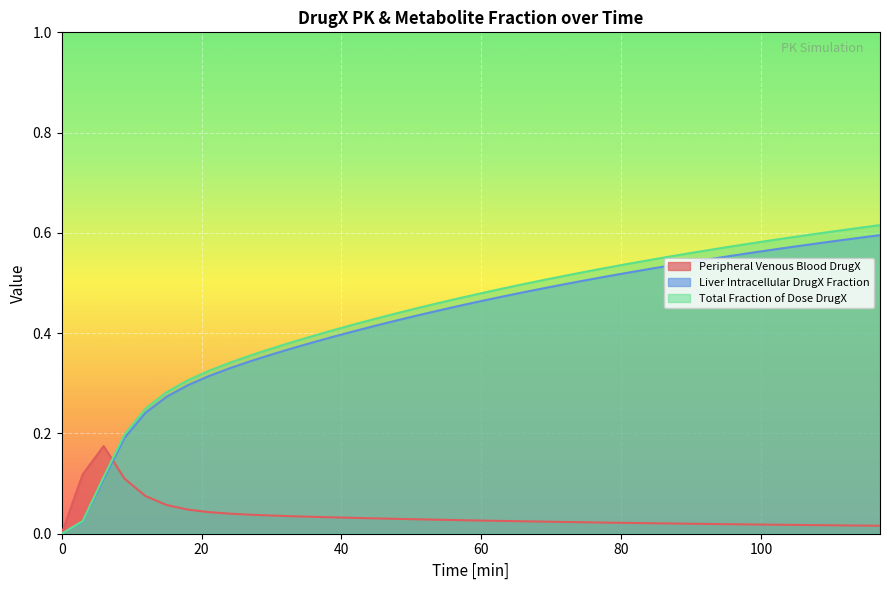

Which series has the widest spread of values?

Total Fraction of Dose DrugX